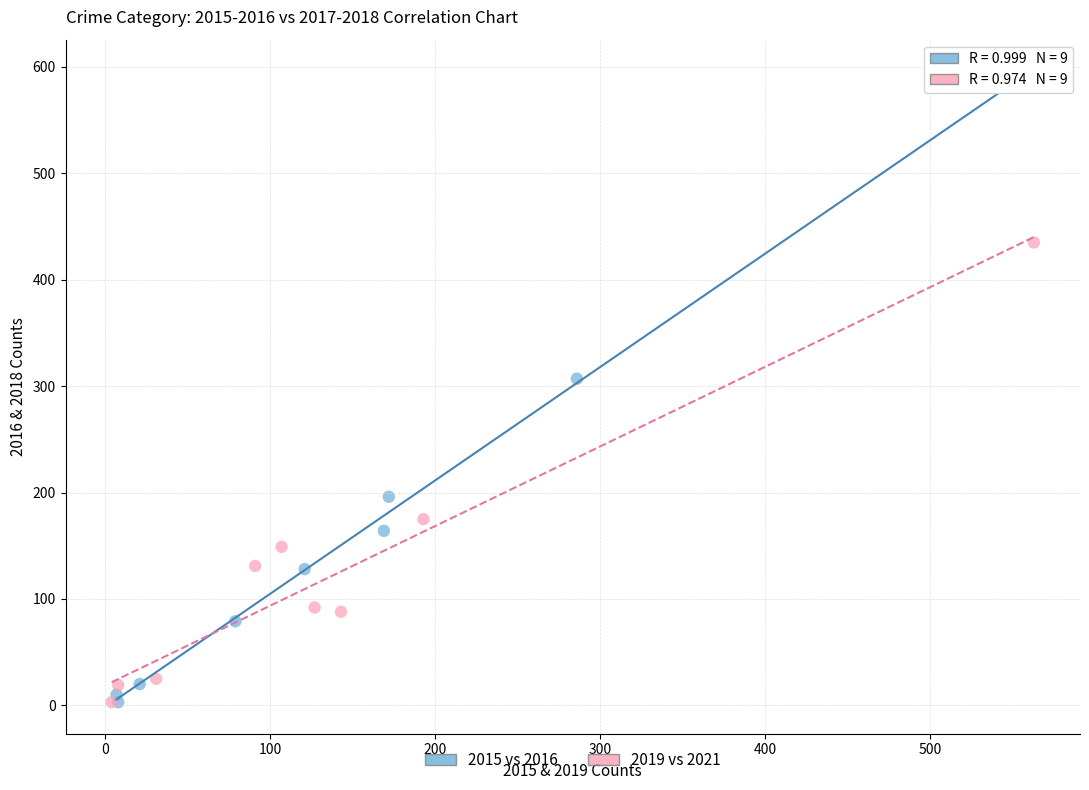

Which series reaches the maximum Y coordinate?

2015 vs 2016